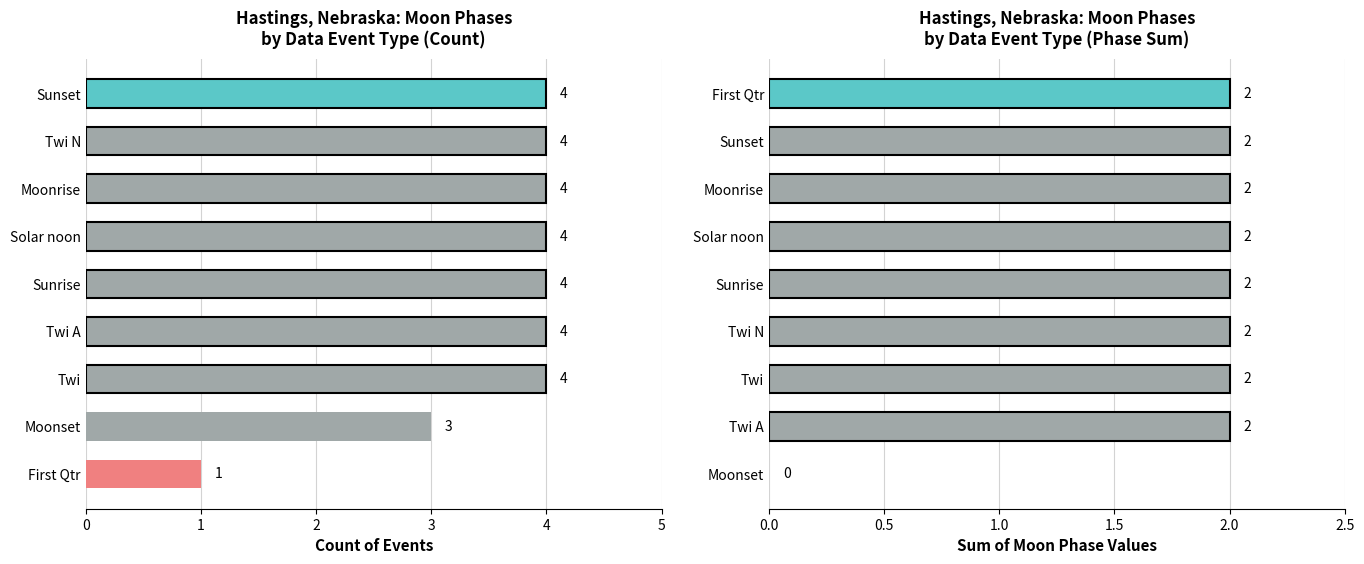

What is the sum of all values?

16